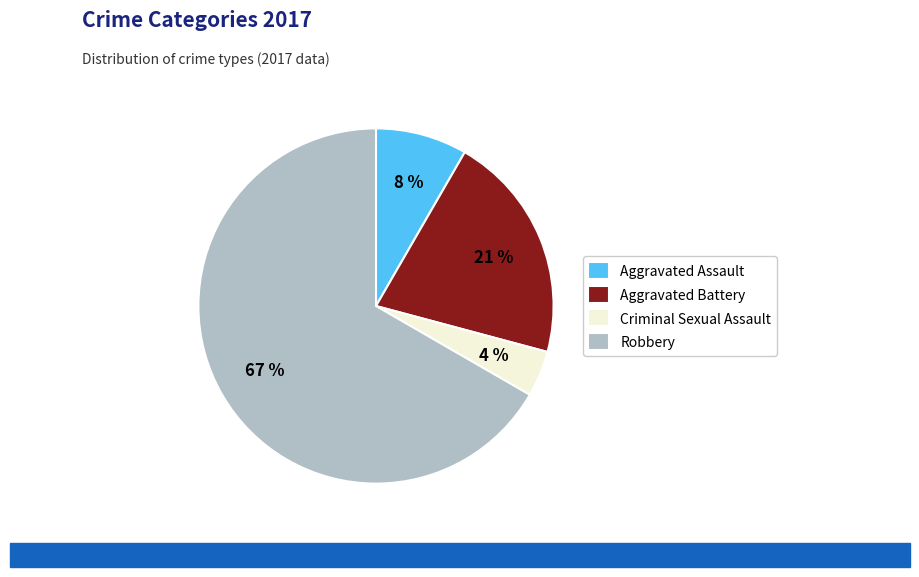

The Aggravated Battery slice represents 21% of the pie. True or false?

True